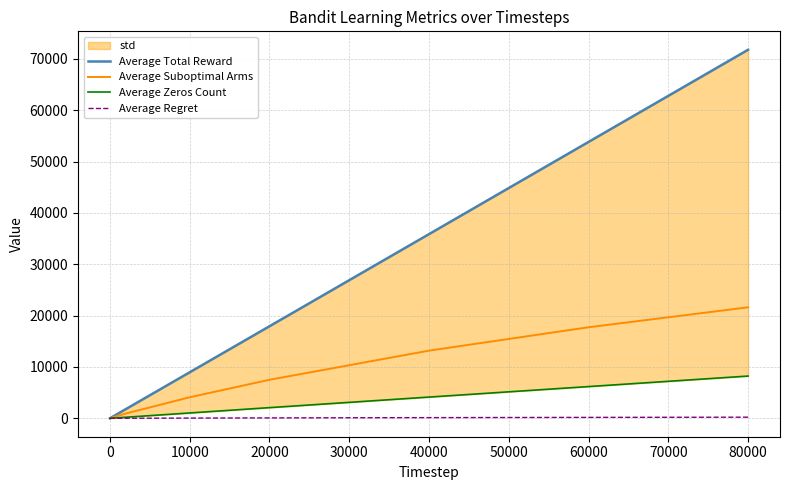

At which label is Average Suboptimal Arms closest to 10808?

40000